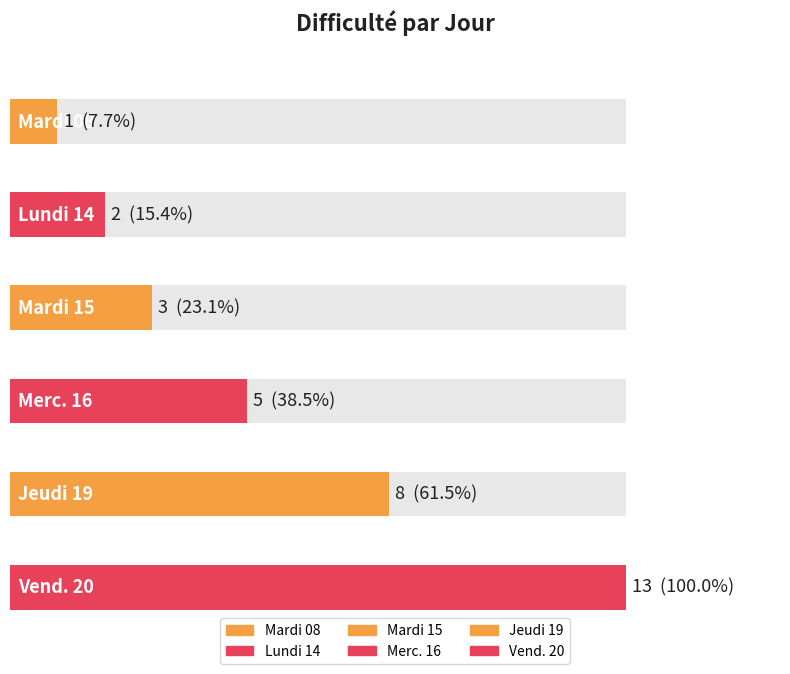

Between Merc. 16 and Mardi 08, which is larger?

Merc. 16